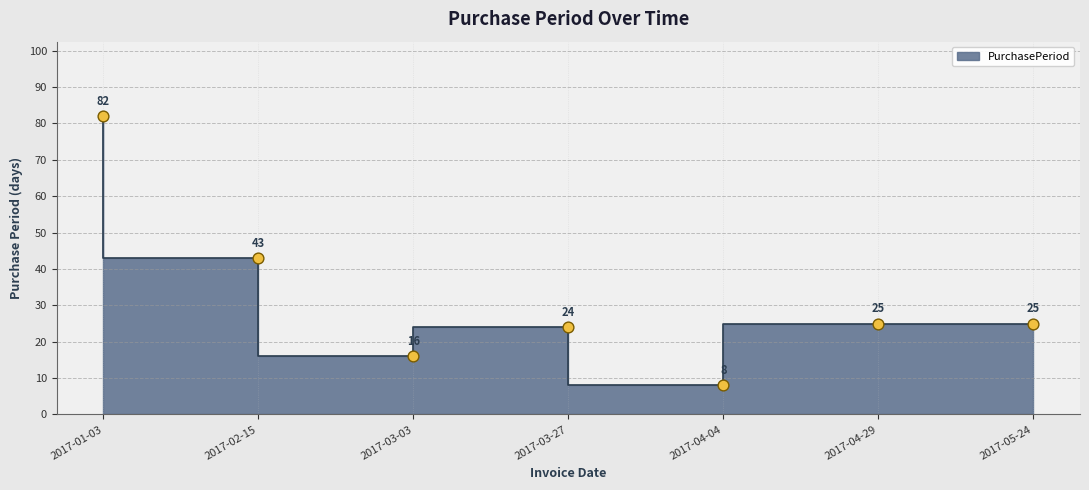

Which has a higher value, 2017-04-29 or 2017-05-24?

2017-04-29